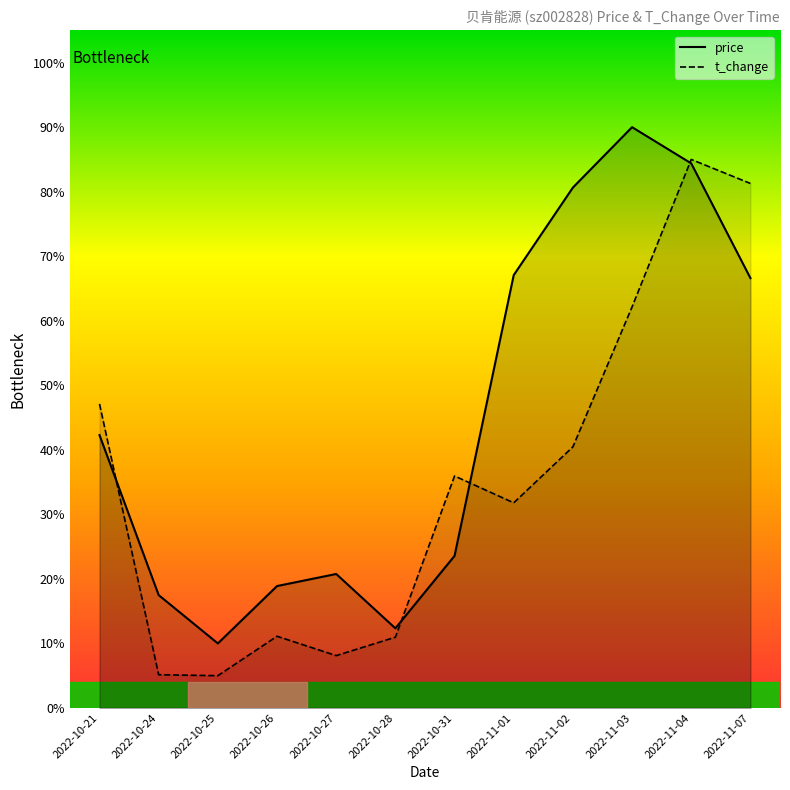

Reading left to right, list all the values displayed in this chart.

price: 42.3	17.5	10.0	18.9	20.8	12.3	23.6	67.1	80.6	90.0	84.4	66.6
t_change: 47.1	5.1	5.0	11.1	8.1	11.0	35.9	31.8	40.5	62.2	85.0	81.3